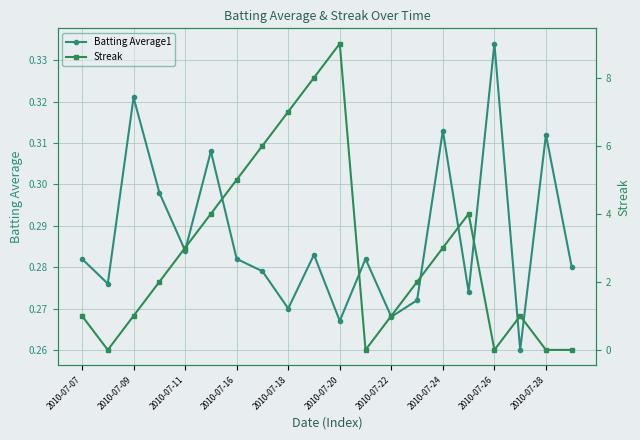

Where is the first local maximum for Batting Average1?

2010-07-09